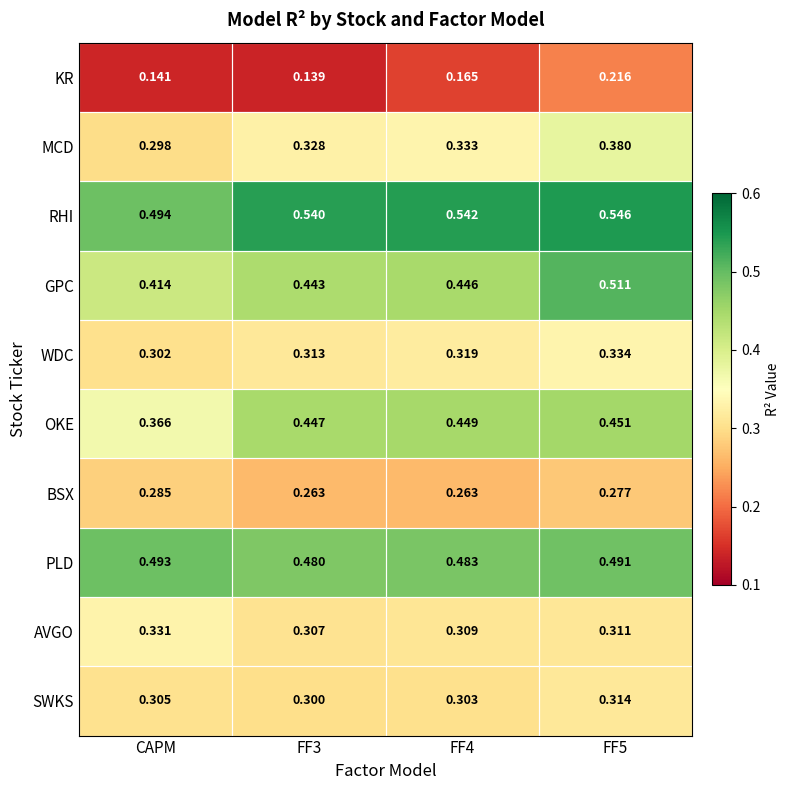

Is the value of RHI at FF5 greater than the value of PLD at CAPM?

Yes